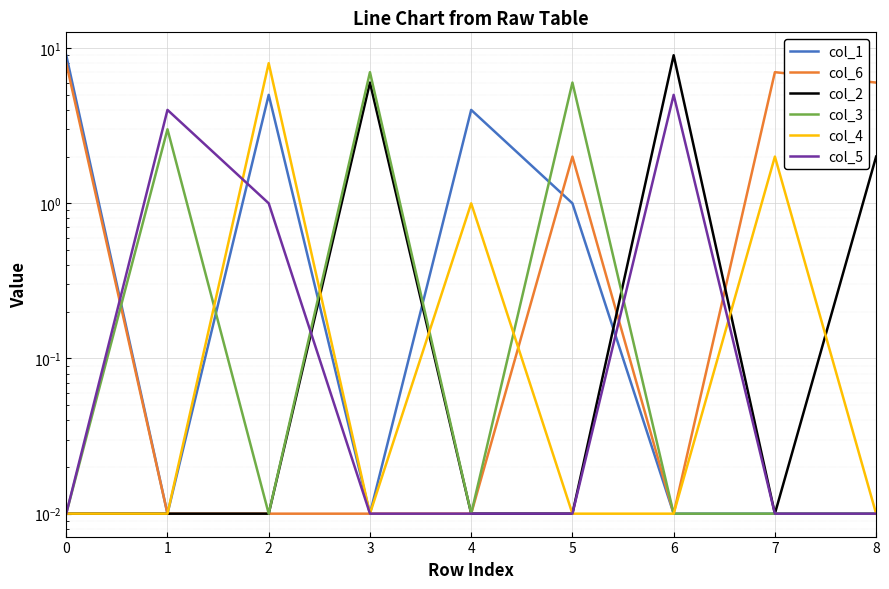

Rank the series by their maximum value, from highest to lowest.

col_1, col_2, col_6, col_4, col_3, col_5